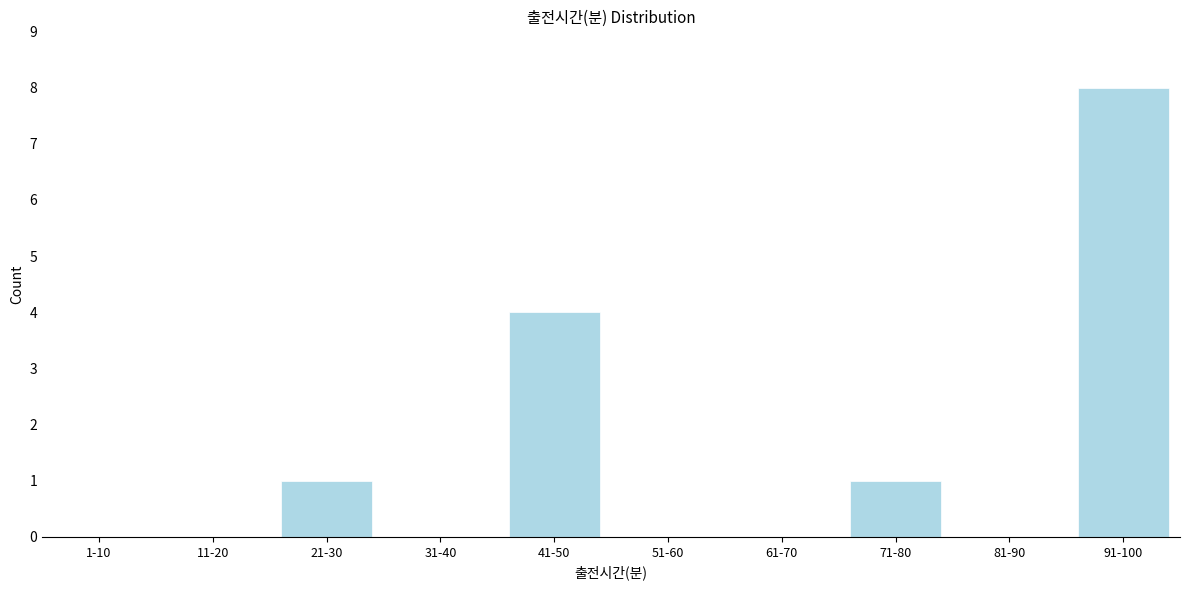

Reading left to right, what are all the values shown in this chart?

1-10=0	11-20=0	21-30=1	31-40=0	41-50=4	51-60=0	61-70=0	71-80=1	81-90=0	91-100=8